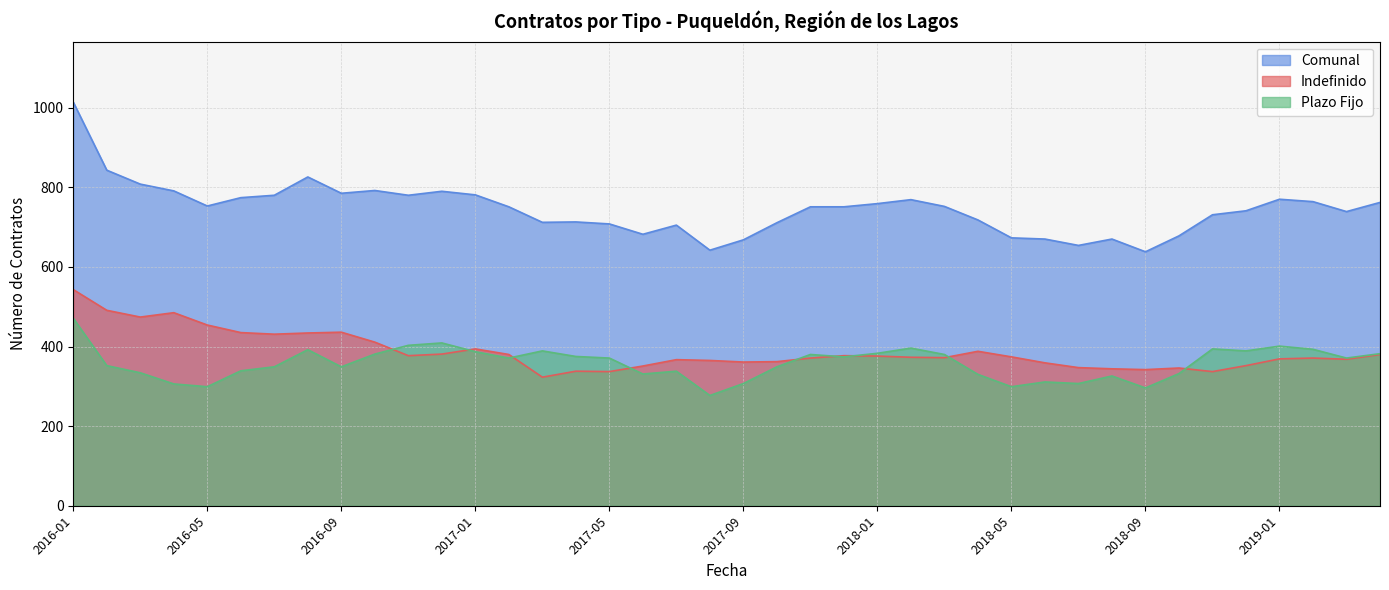

How many categories are shown in the chart?

40